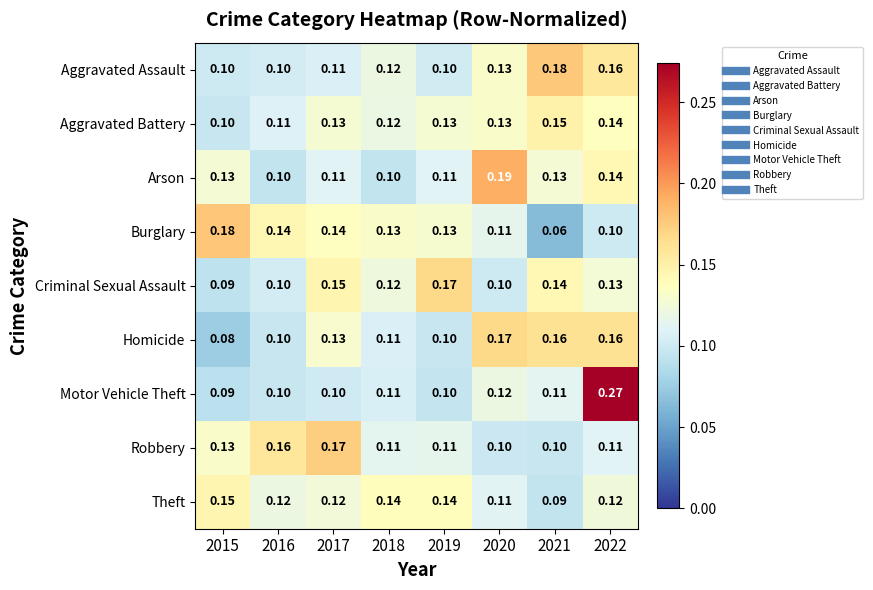

Which series changed the most between 2015 and 2021?

Burglary